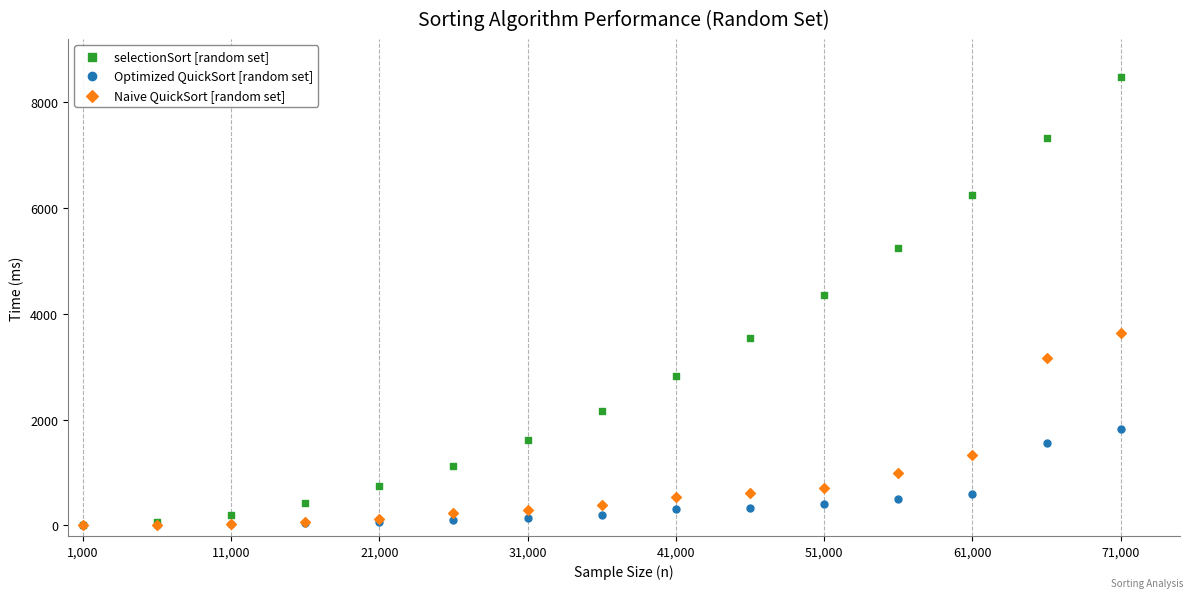

Across all series, what Y value is closest to 4237?

4356.4